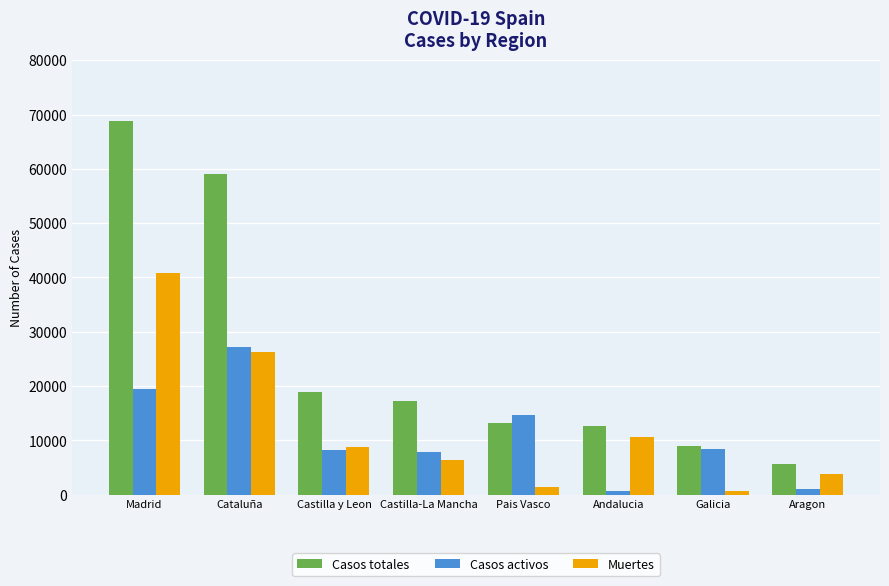

What is the total value across all series at Andalucia?

23954